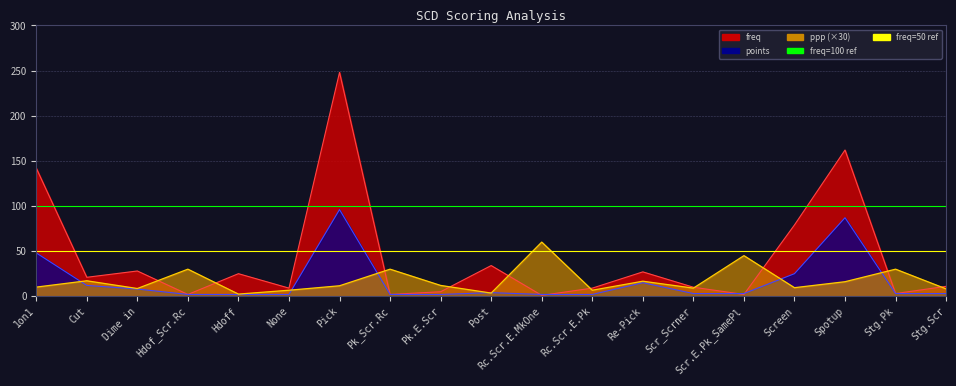

What is the difference between the ppp values at Hdoff and Pick?

9.2